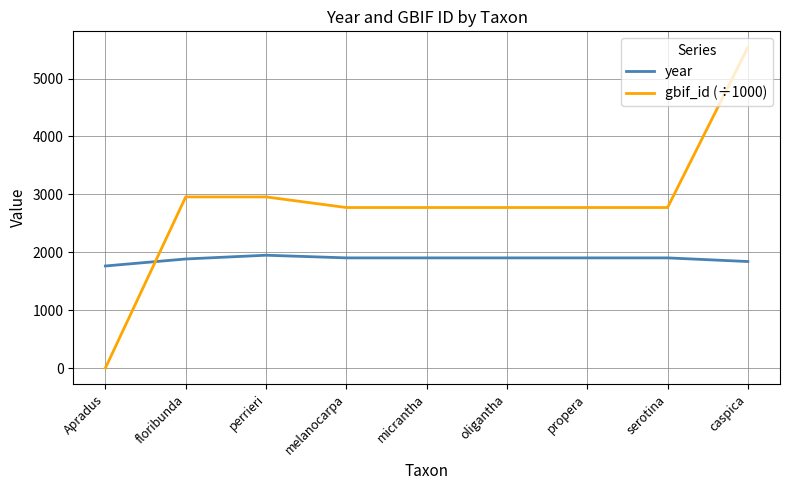

Rank the series by their average value, from lowest to highest.

year, gbif_id (÷1000)